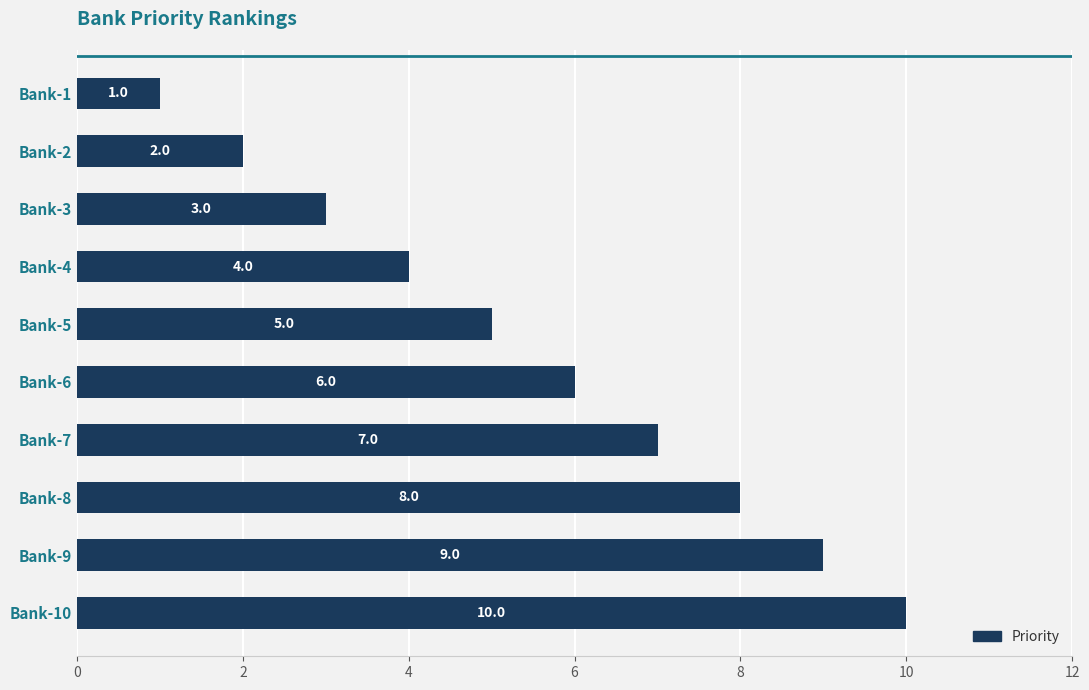

At which category does the chart reach its peak across all series?

Bank-10